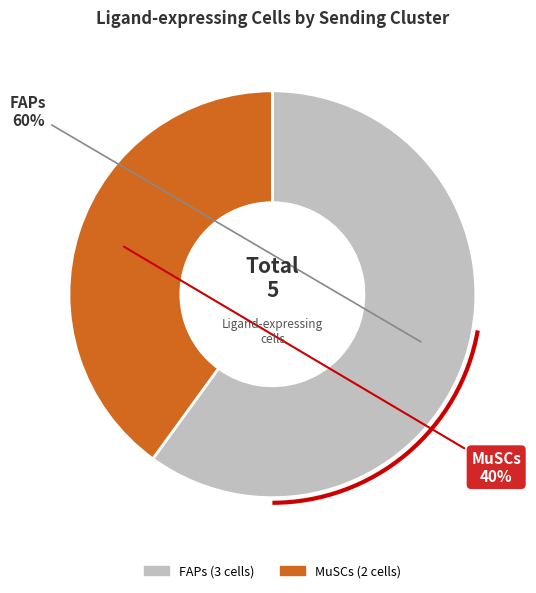

Does FAPs account for over 50% of the chart?

Yes